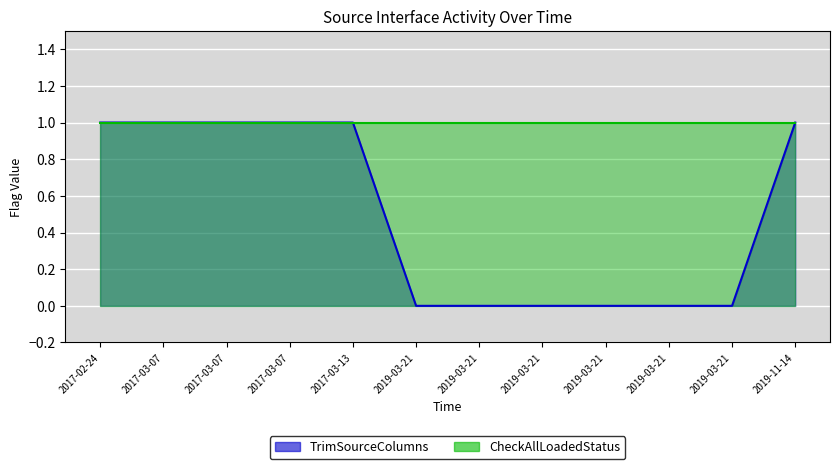

What is the label of the 3rd point from the left?

2017-03-07